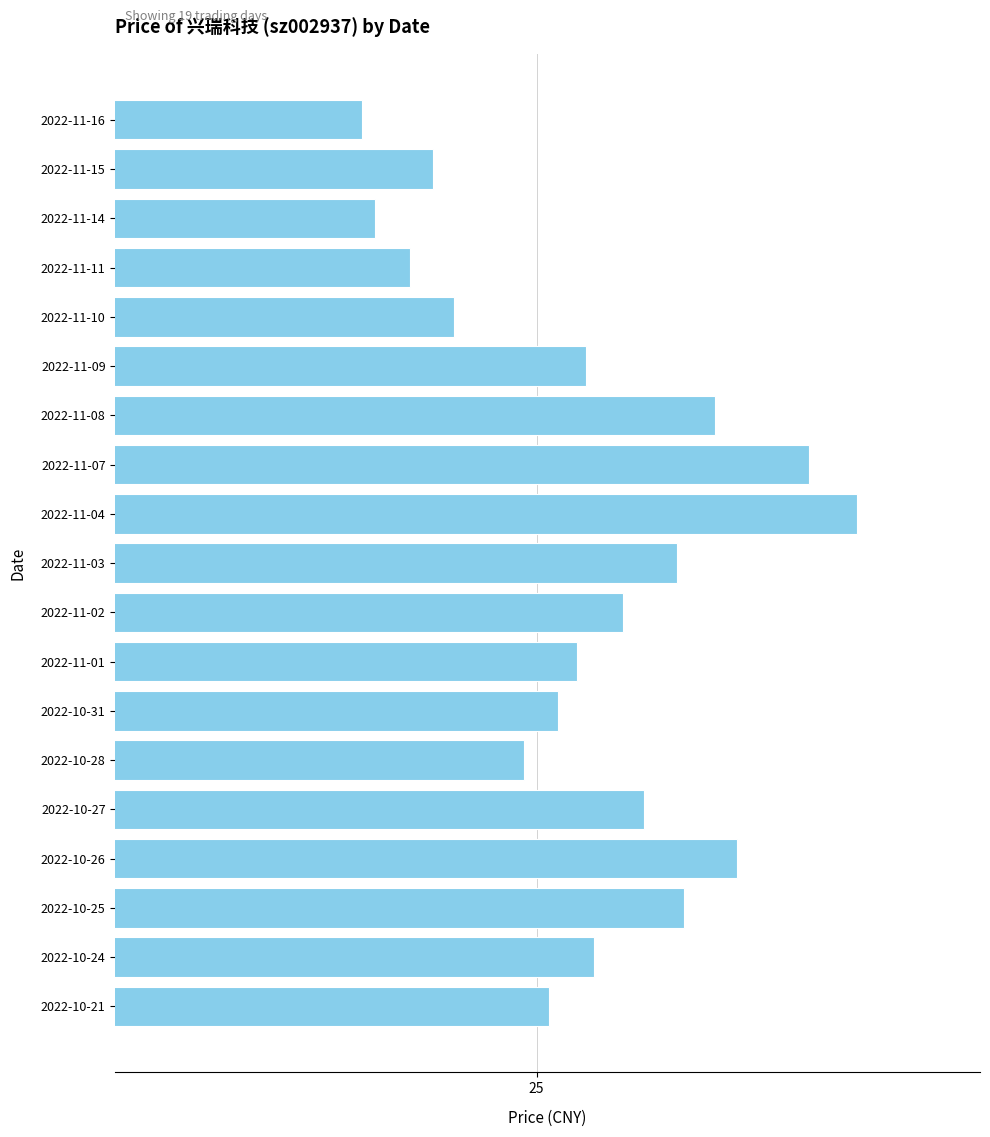

List the labels in order of value, largest first.

2022-11-04, 2022-11-07, 2022-10-26, 2022-11-08, 2022-10-25, 2022-11-03, 2022-10-27, 2022-11-02, 2022-10-24, 2022-11-09, 2022-11-01, 2022-10-31, 2022-10-21, 2022-10-28, 2022-11-10, 2022-11-15, 2022-11-11, 2022-11-14, 2022-11-16